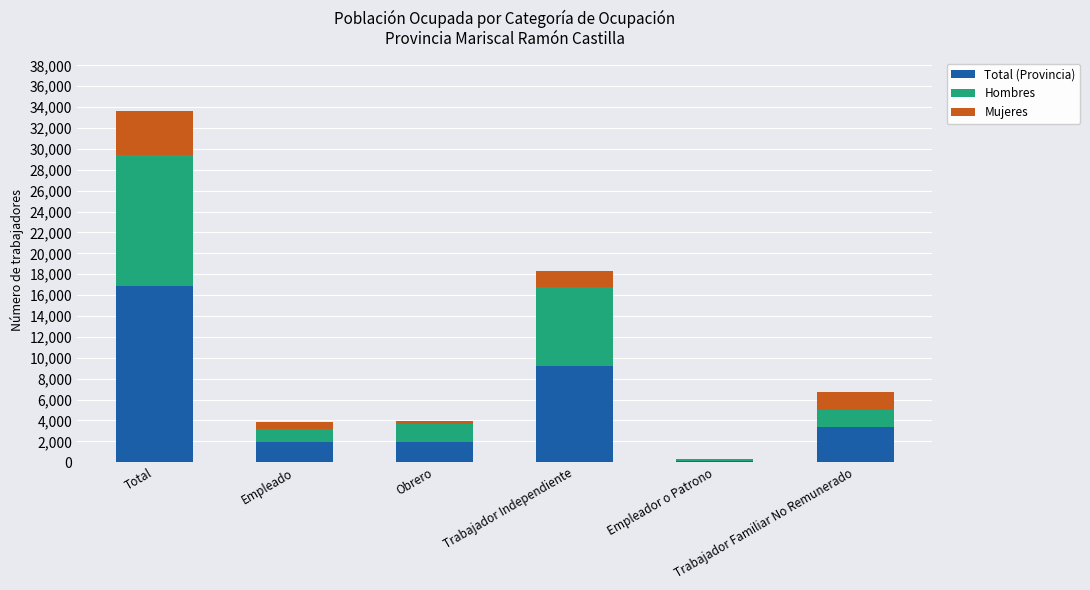

Are the bars horizontal?

No